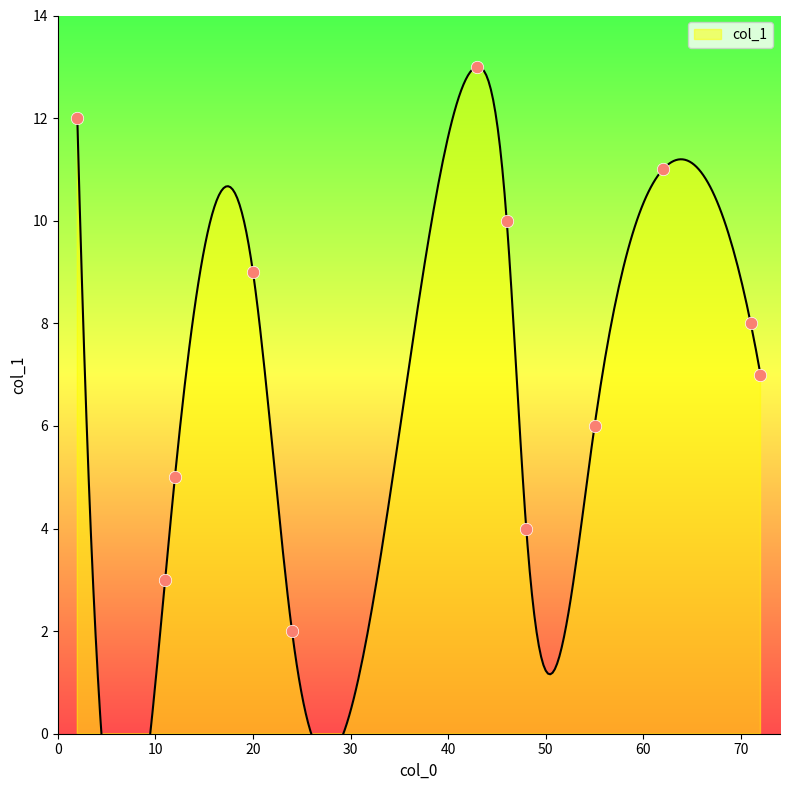

What is the ratio of the value at 72 to the value at 20?

0.8